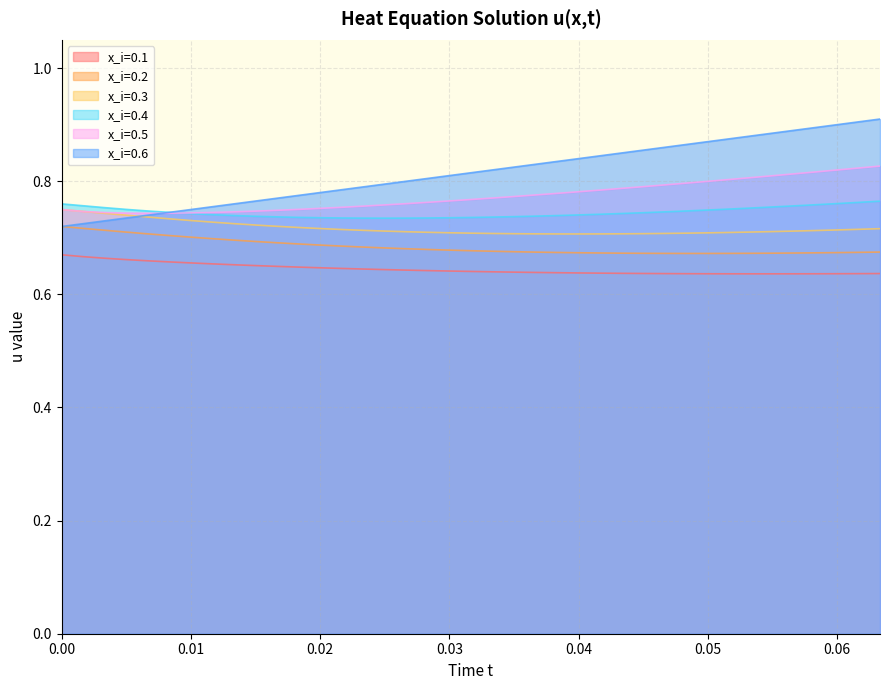

Which series has the largest range (max minus min)?

x_i=0.6